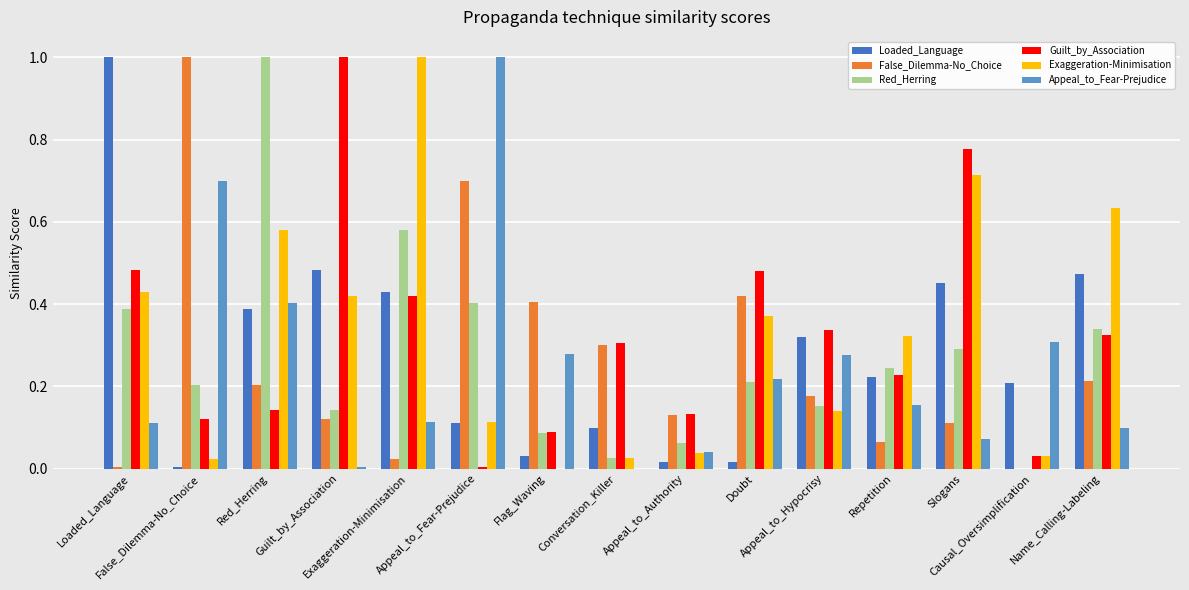

What is the greatest value displayed?

1.0